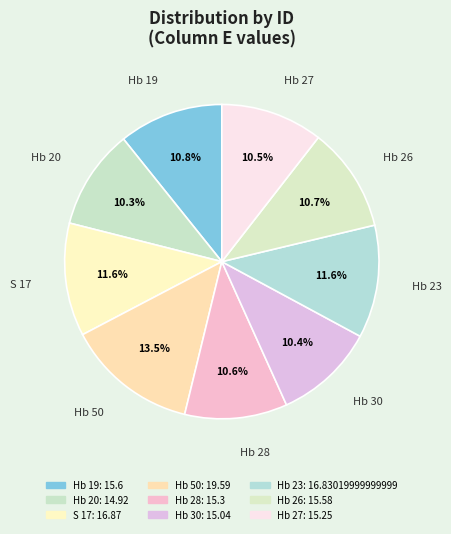

To the nearest percent, what is the difference between the largest and smallest slice percentages?

3%